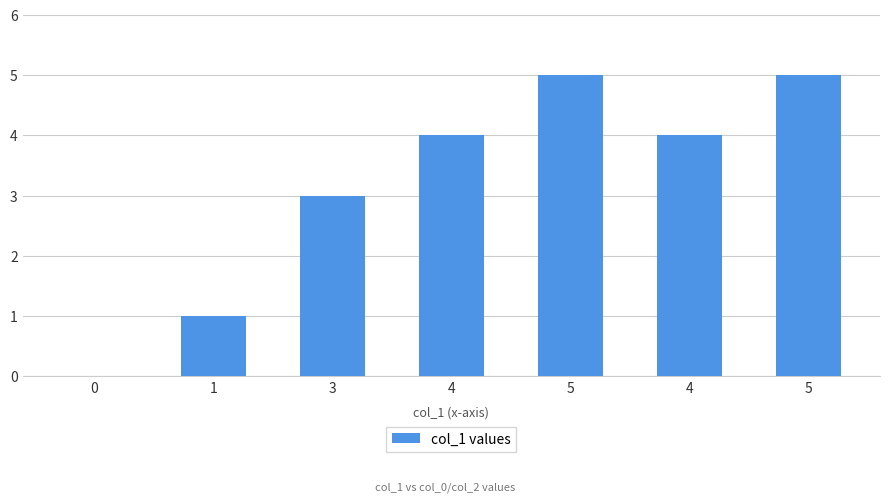

How many positive values are there?

6